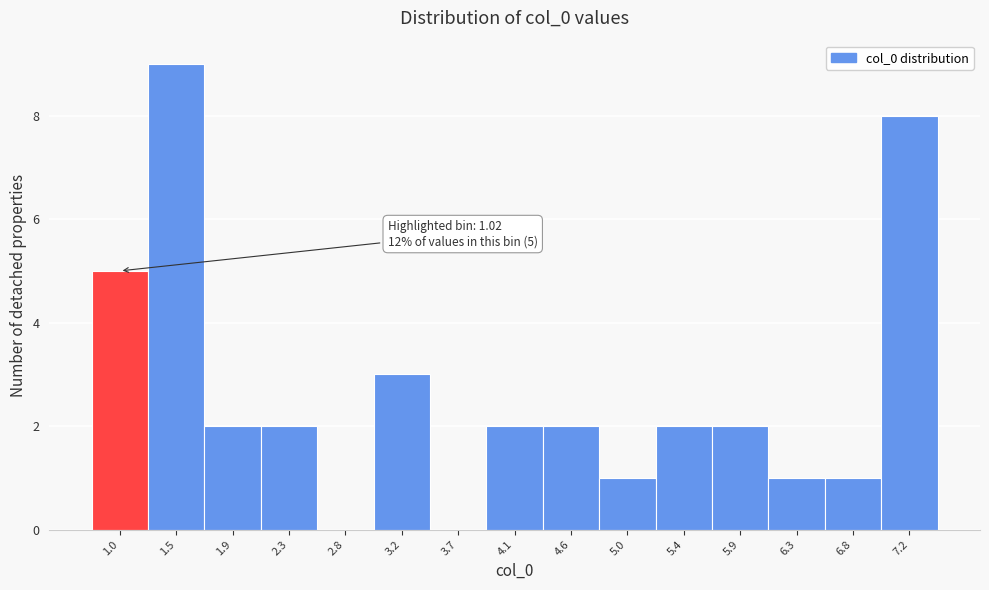

Reading right to left, transcribe all the data shown in this chart.

7.2=8	6.8=1	6.3=1	5.9=2	5.4=2	5.0=1	4.6=2	4.1=2	3.7=0	3.2=3	2.8=0	2.3=2	1.9=2	1.5=9	1.0=5